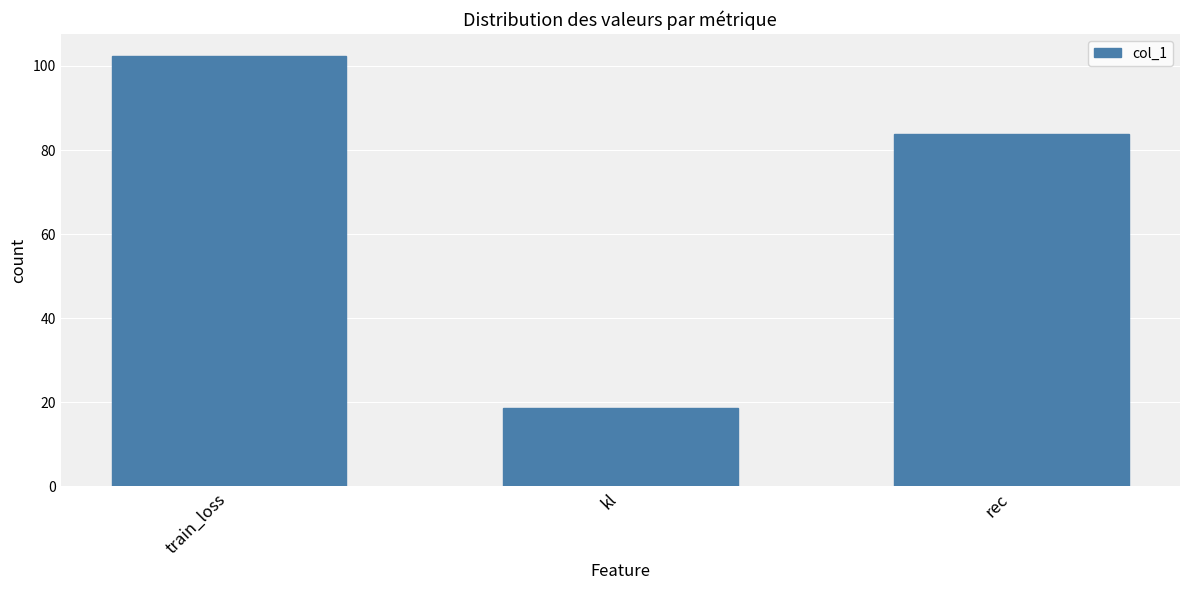

What is the label of the 3rd bar from the left?

rec